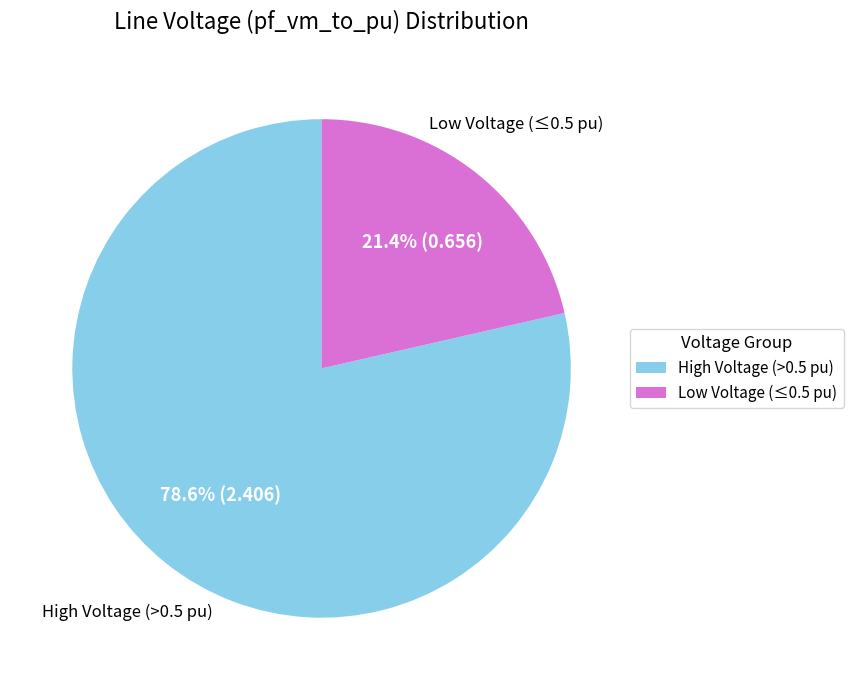

Is there a majority slice in this chart?

Yes